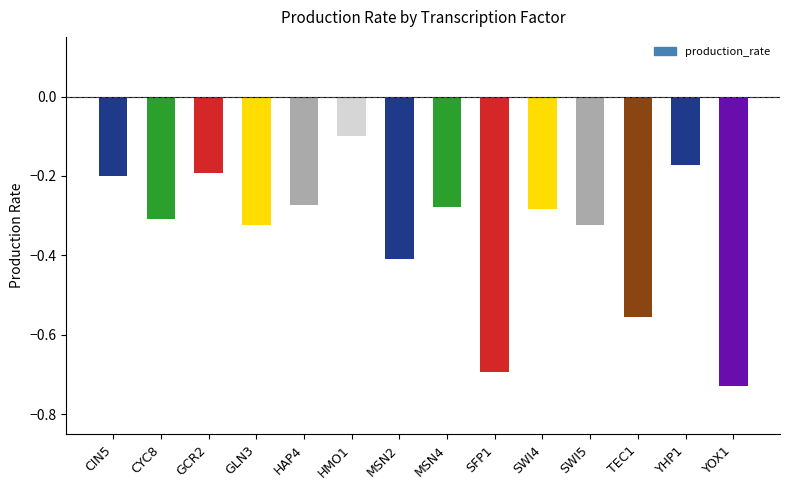

What is the label of the 2nd bar from the left?

CYC8